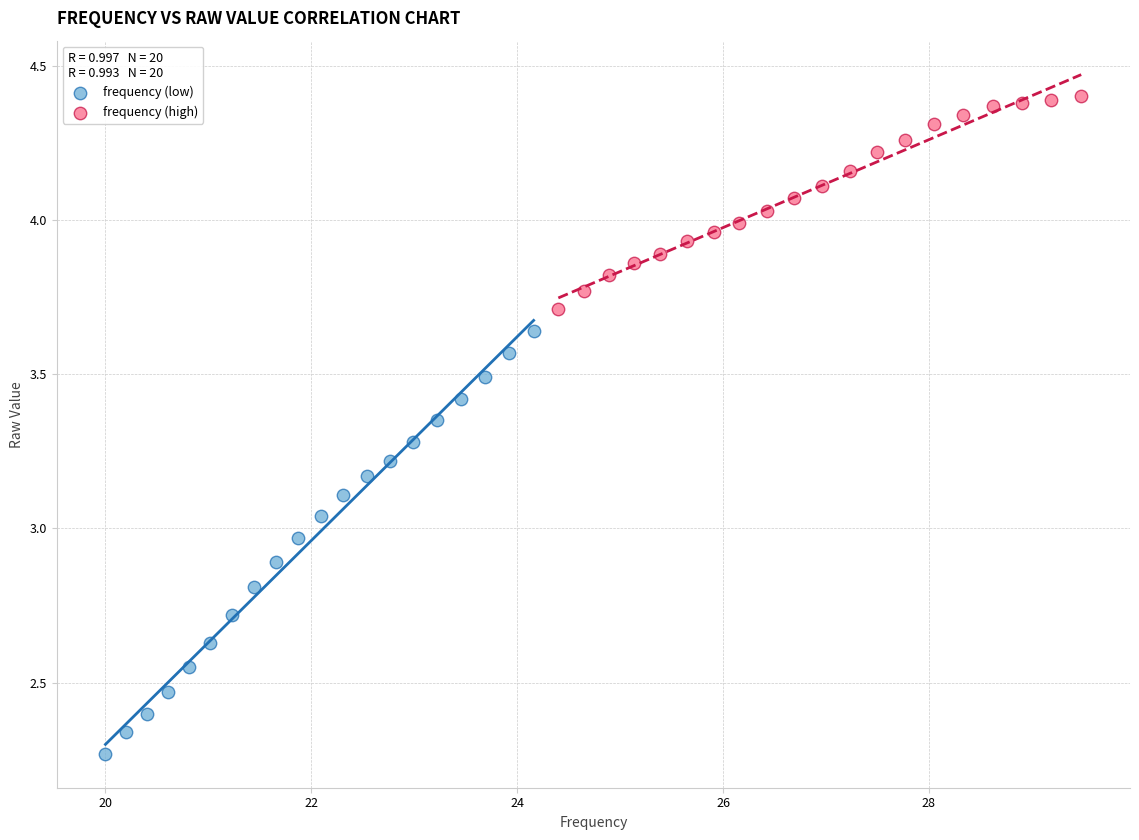

Which series reaches the minimum Y coordinate?

frequency (low)